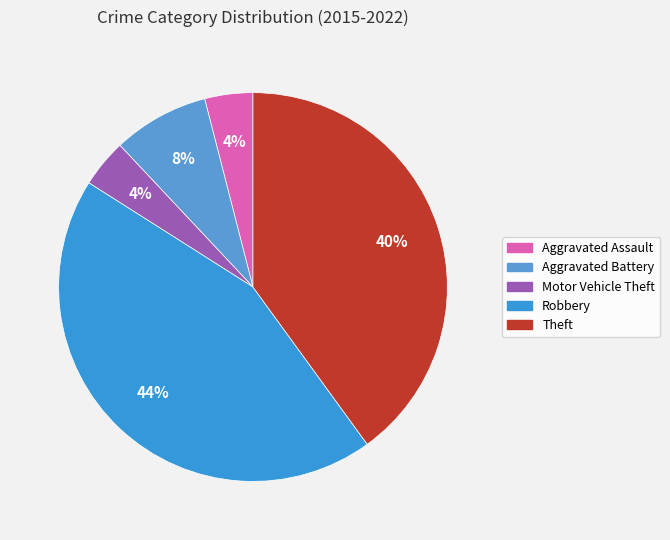

How many segments does this pie chart have?

5